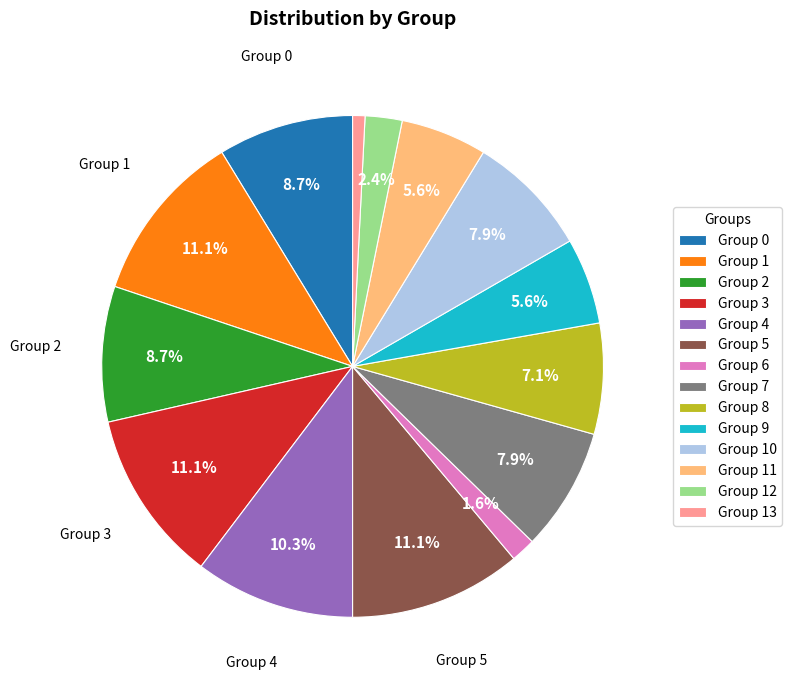

Is there a majority slice in this chart?

No